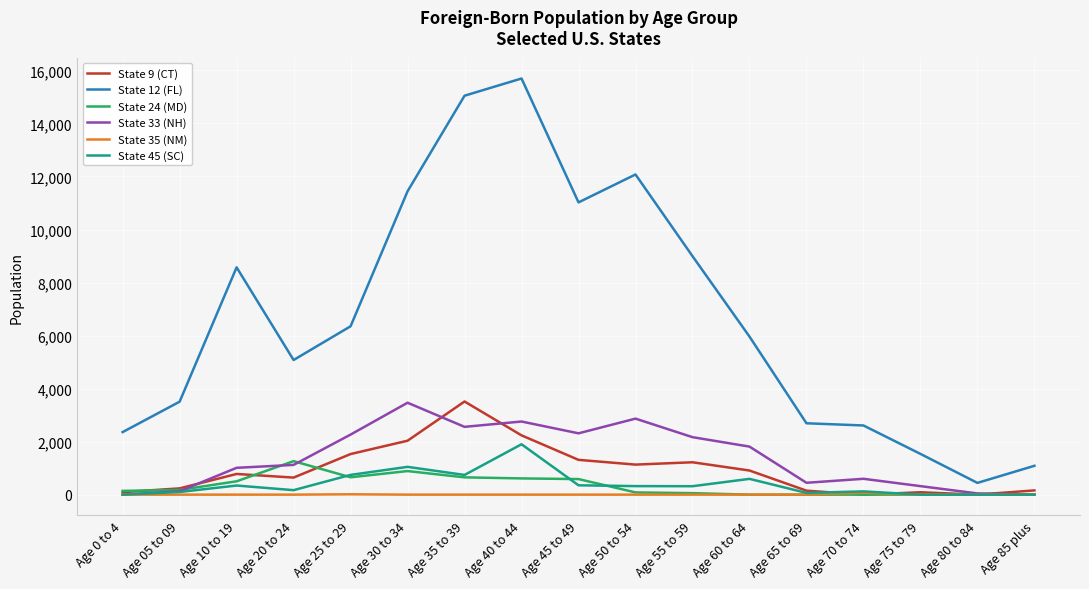

Which series has the largest total across all categories?

State 12 (FL)